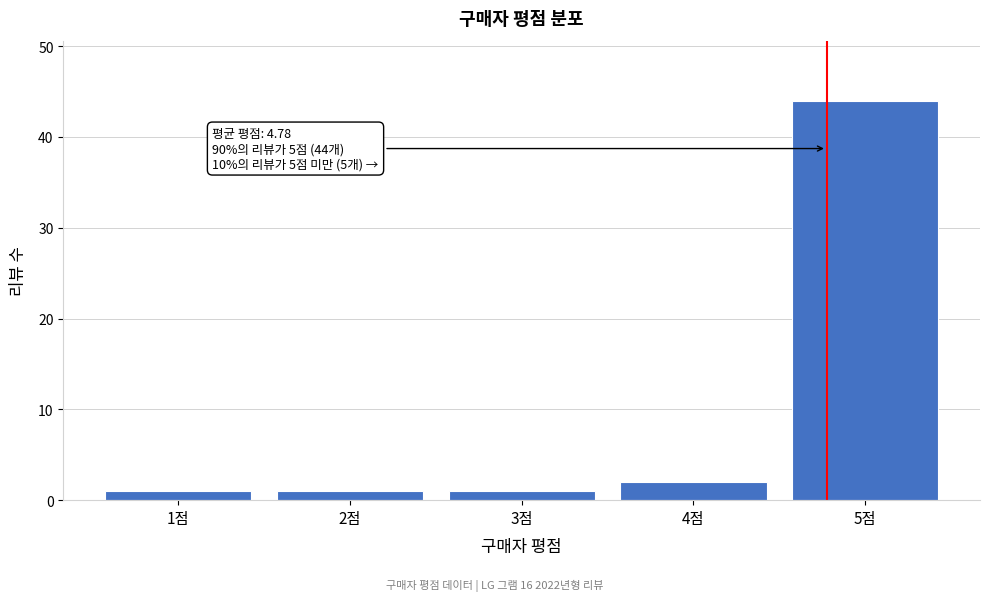

Reading right to left, what are all the values shown in this chart?

5점=44	4점=2	3점=1	2점=1	1점=1